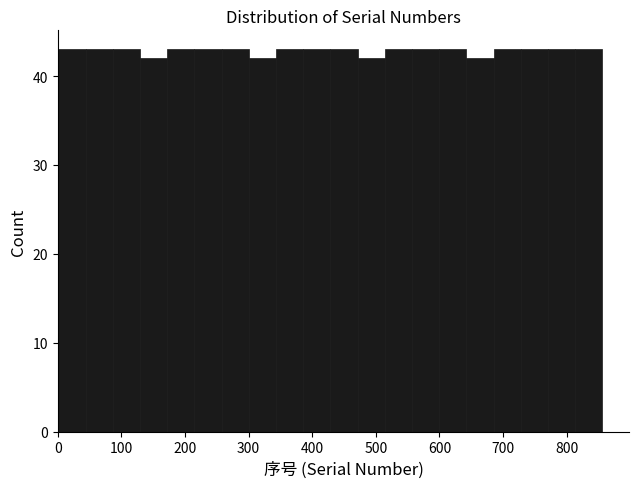

Reading left to right, list every bar in this chart as the range it spans on the x-axis followed by its height. Neither the bar edges nor the heights are printed on the chart, so give them approximately, as read against the axes.

0 to 40: 43
40 to 90: 43
90 to 130: 43
130 to 170: 42
170 to 210: 43
210 to 260: 43
260 to 300: 43
300 to 340: 42
340 to 390: 43
390 to 430: 43
430 to 470: 43
470 to 510: 42
510 to 560: 43
560 to 600: 43
600 to 640: 43
640 to 690: 42
690 to 730: 43
730 to 770: 43
770 to 810: 43
810 to 860: 43